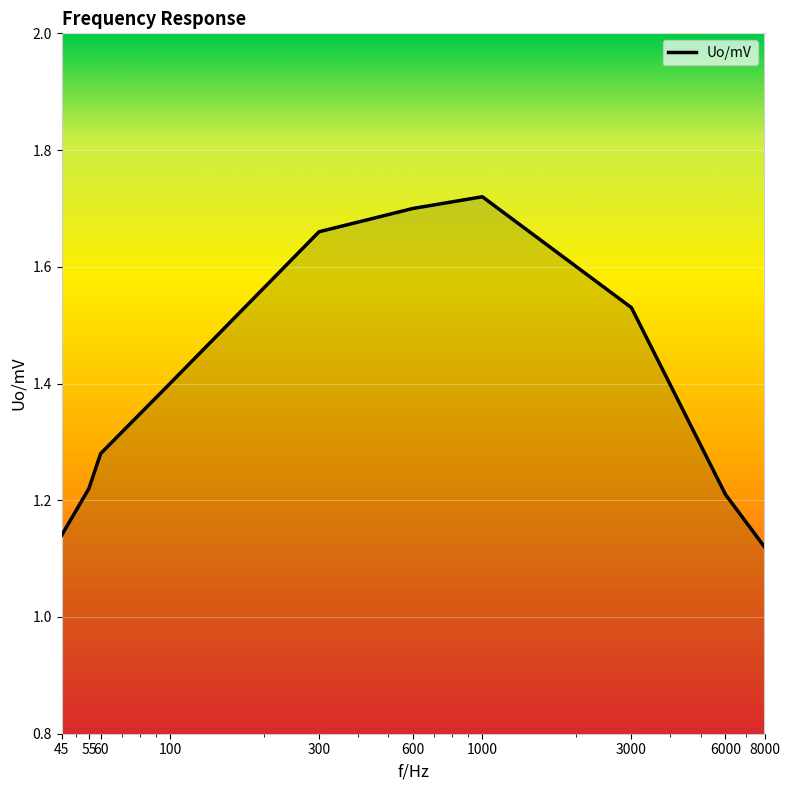

What is the difference between the maximum and second lowest values?

0.6